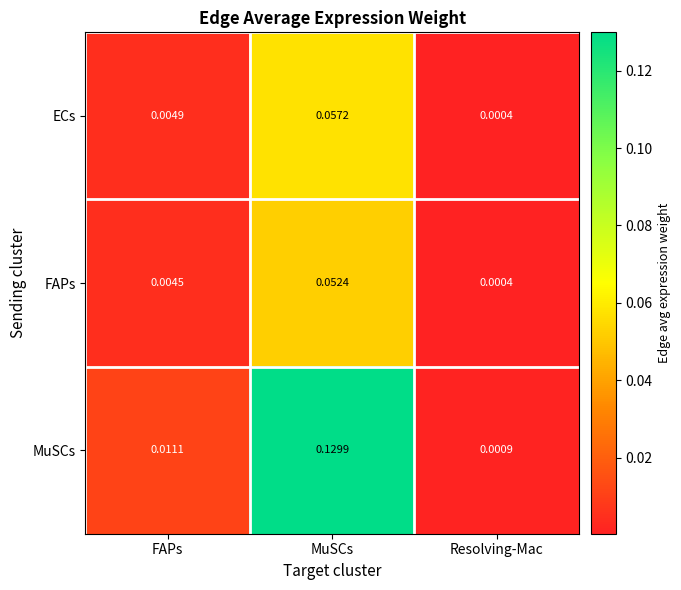

At which label is ECs closest to 0?

Resolving-Mac